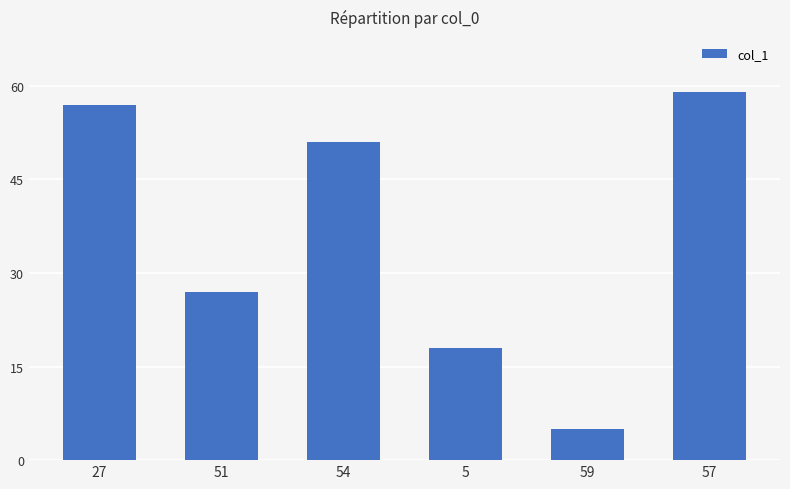

Reading left to right, extract all data points from this chart.

57	27	51	18	5	59